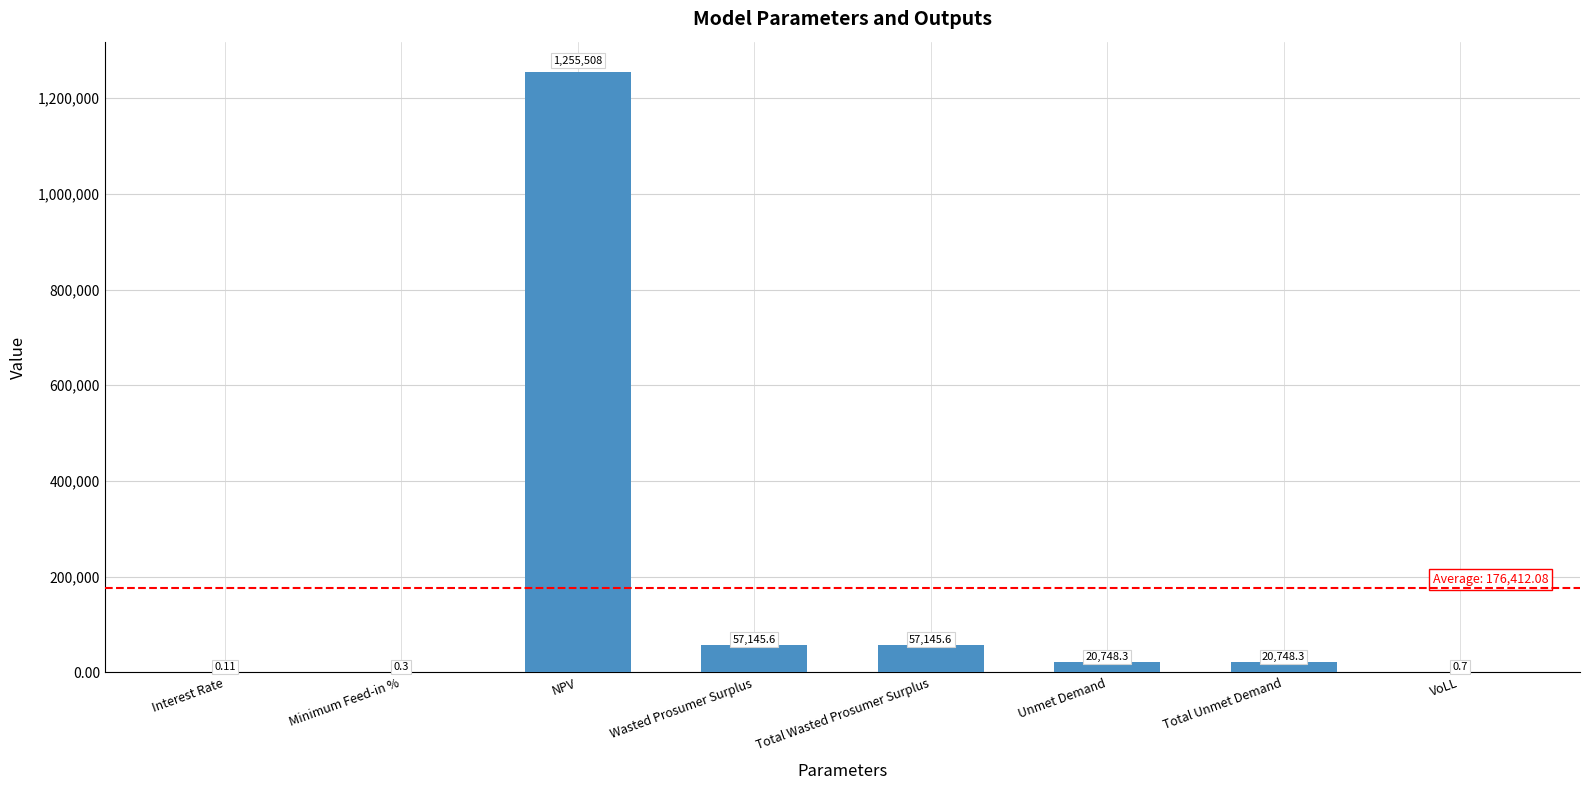

Where does the data first go above 20748?

NPV